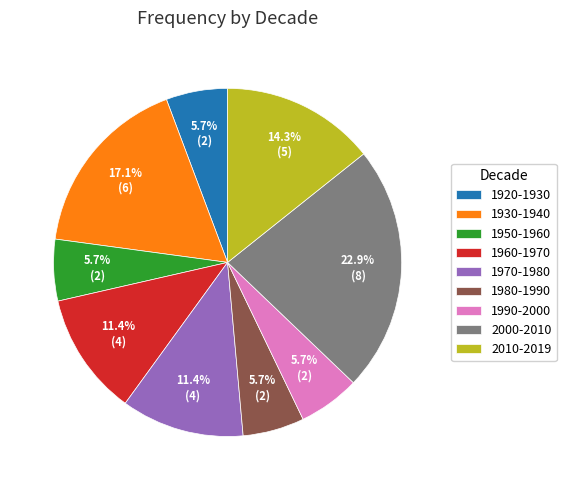

Which category has the biggest portion of the pie?

2000-2010